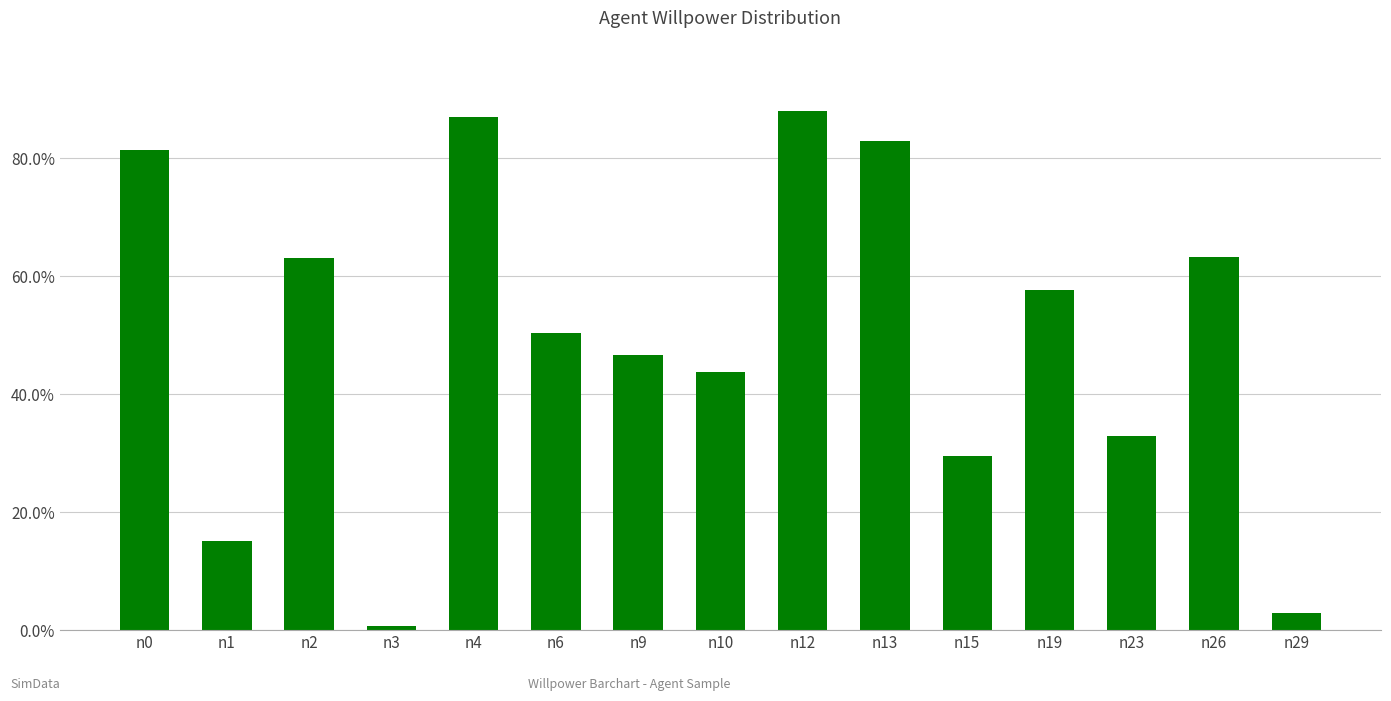

Is it true that the value at n9 is 0.5?

True